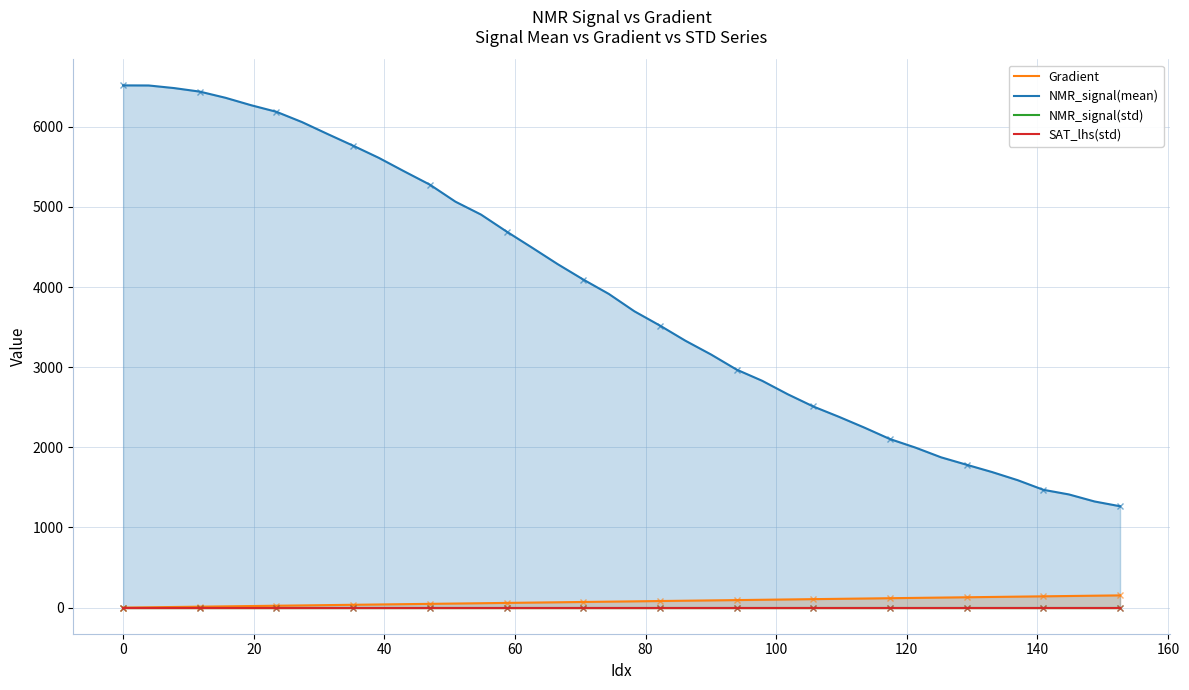

Does the chart have visible grid lines?

Yes